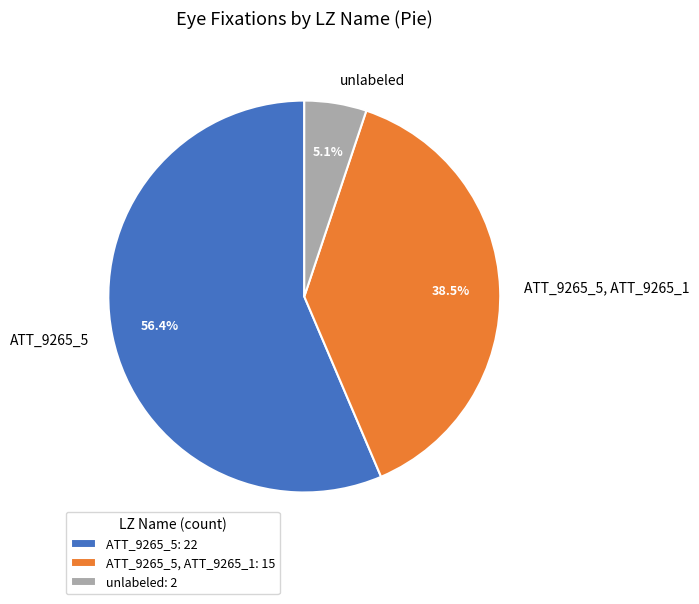

Is there any slice that represents more than half of the pie?

Yes